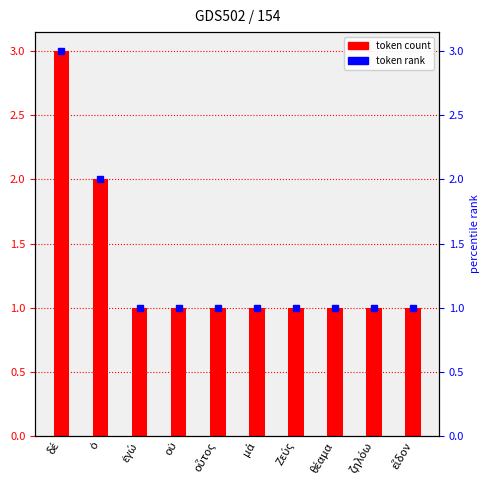

List the labels in order of value, largest first.

δέ, ὁ, ἐγώ, οὐ, οὗτος, μά, Ζεύς, θέαμα, ζηλόω, εἶδον